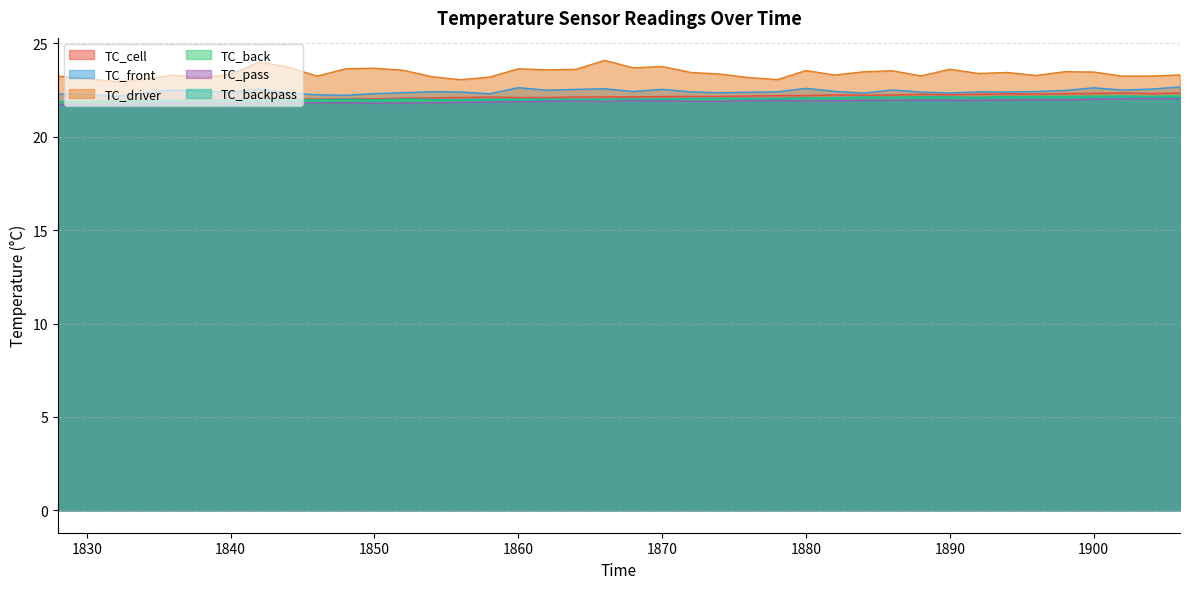

At which label does TC_cell first exceed 22?

1844